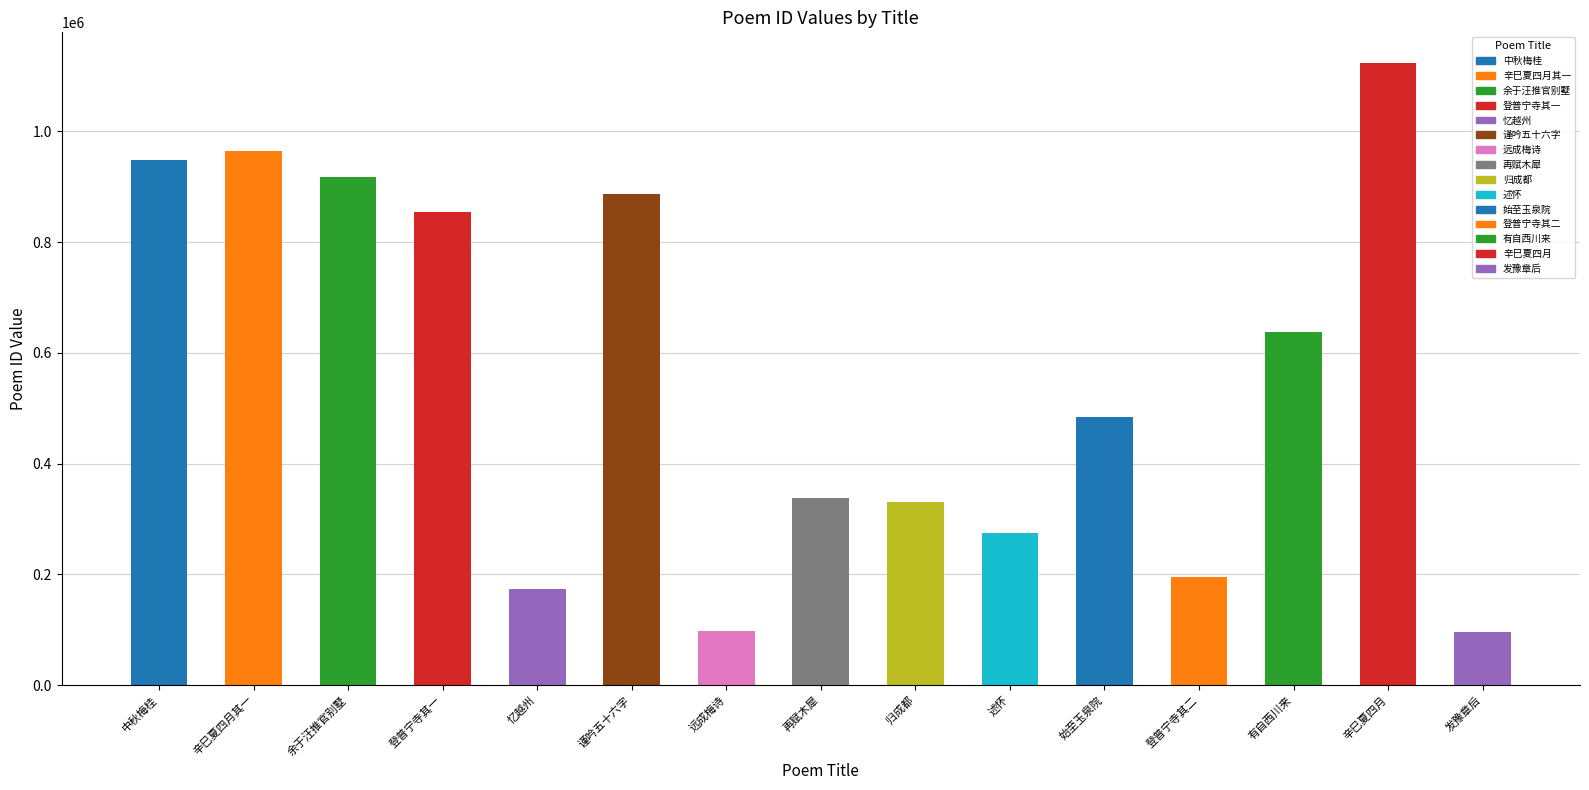

What is the value of the 2nd bar from the left?

963934